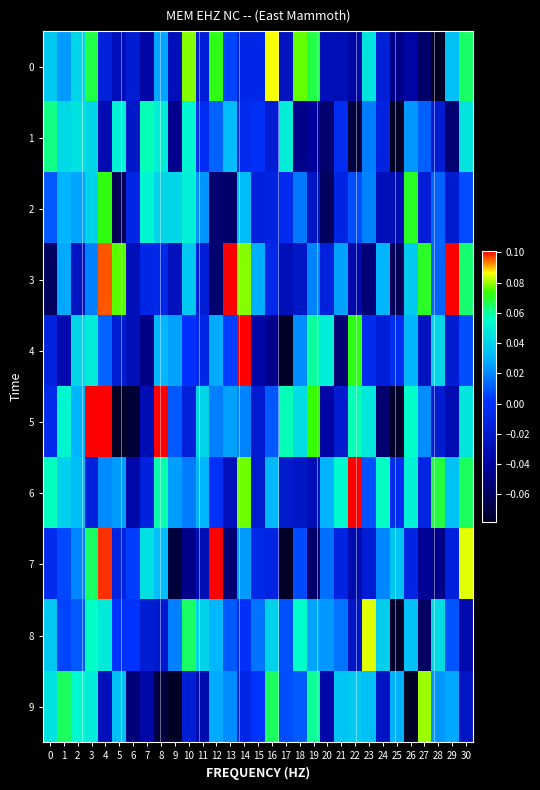

Between 2 and 25, which series saw the biggest shift?

1